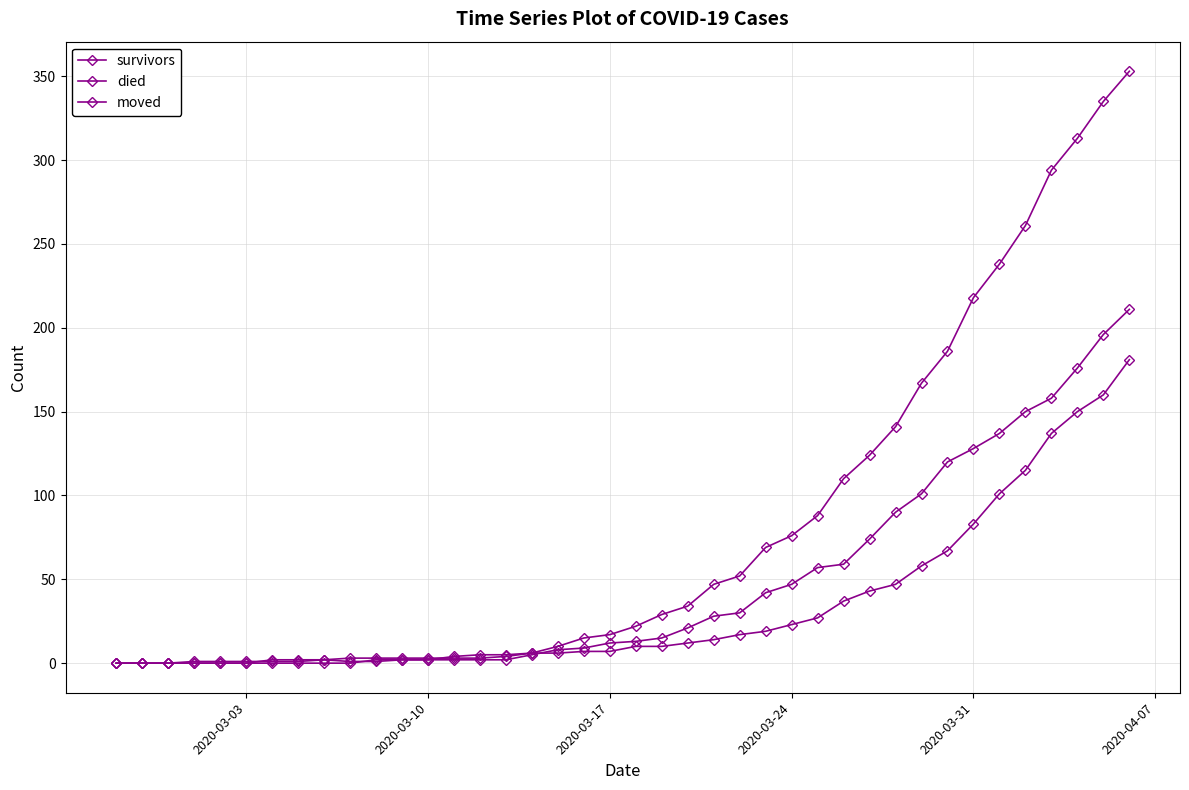

Does the chart have visible grid lines?

Yes